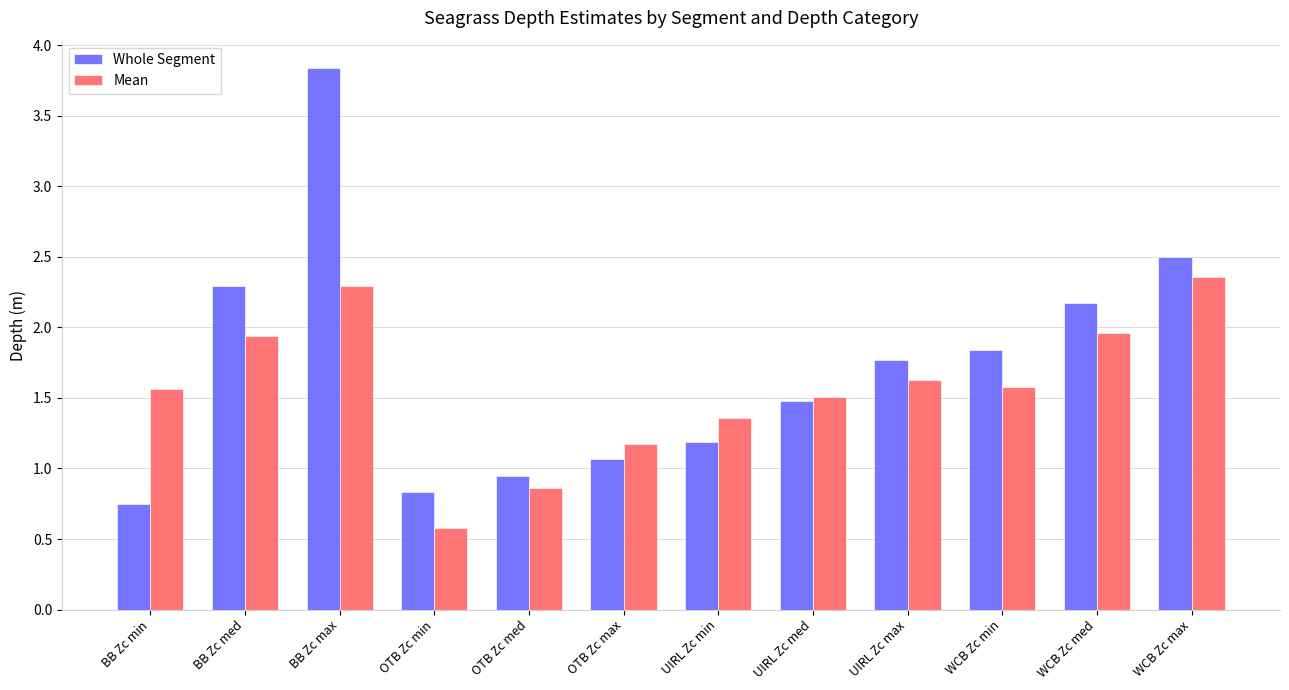

Is it true that Mean equals 1.4 at UIRL Zc min?

True